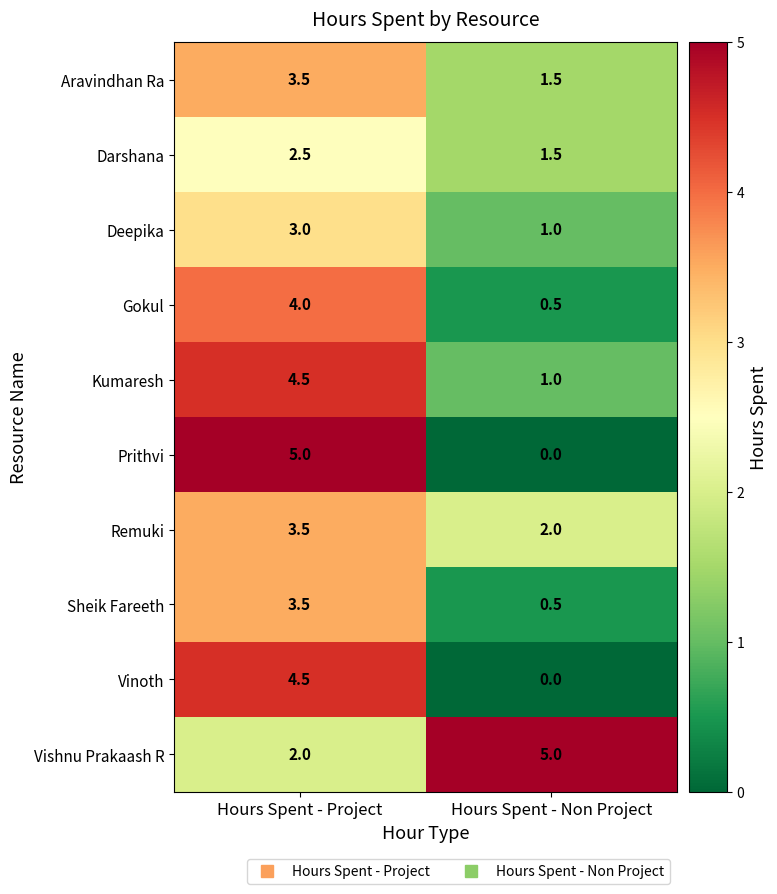

Reading right to left, list all the values displayed in this chart.

Aravindhan Ra: Hours Spent - Non Project=1.5	Hours Spent - Project=3.5
Darshana: Hours Spent - Non Project=1.5	Hours Spent - Project=2.5
Deepika: Hours Spent - Non Project=1.0	Hours Spent - Project=3.0
Gokul: Hours Spent - Non Project=0.5	Hours Spent - Project=4.0
Kumaresh: Hours Spent - Non Project=1.0	Hours Spent - Project=4.5
Prithvi: Hours Spent - Non Project=0.0	Hours Spent - Project=5.0
Remuki: Hours Spent - Non Project=2.0	Hours Spent - Project=3.5
Sheik Fareeth: Hours Spent - Non Project=0.5	Hours Spent - Project=3.5
Vinoth: Hours Spent - Non Project=0.0	Hours Spent - Project=4.5
Vishnu Prakaash R: Hours Spent - Non Project=5.0	Hours Spent - Project=2.0